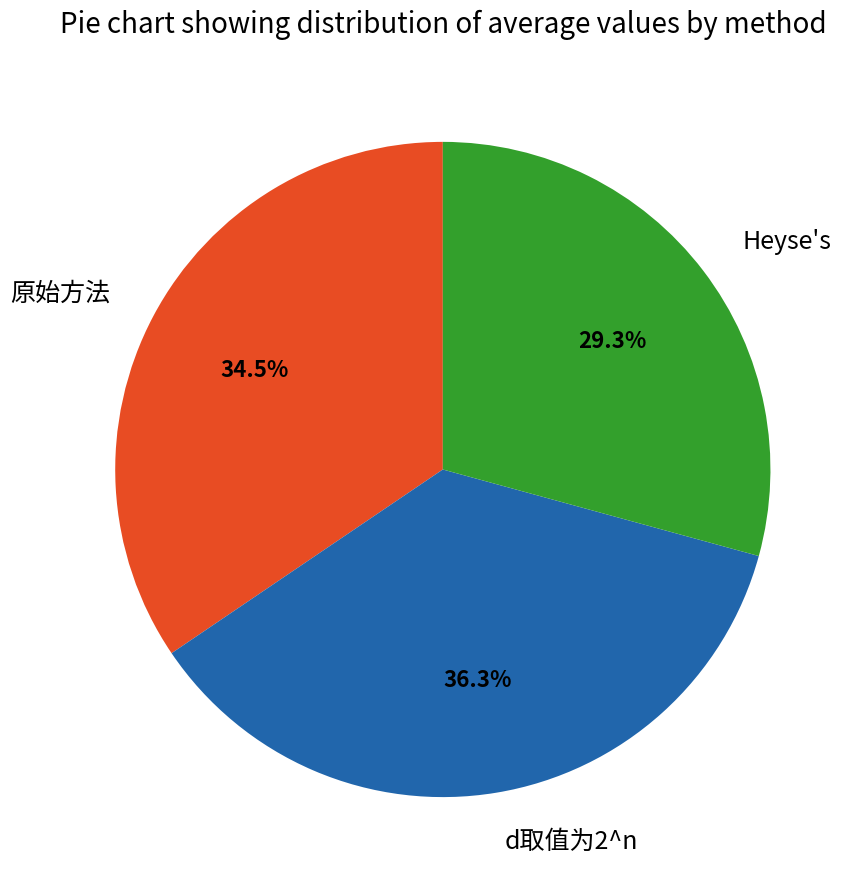

Is it true that d取值为2^n is 36% of the pie?

True